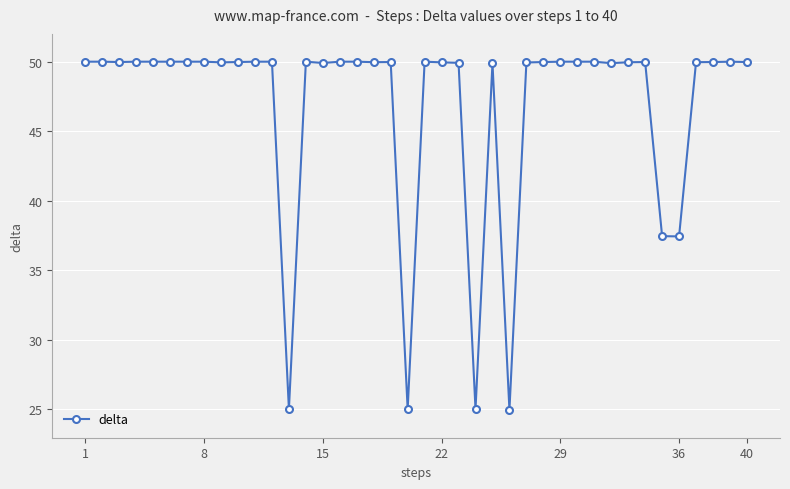

What is the smallest value displayed?

24.9